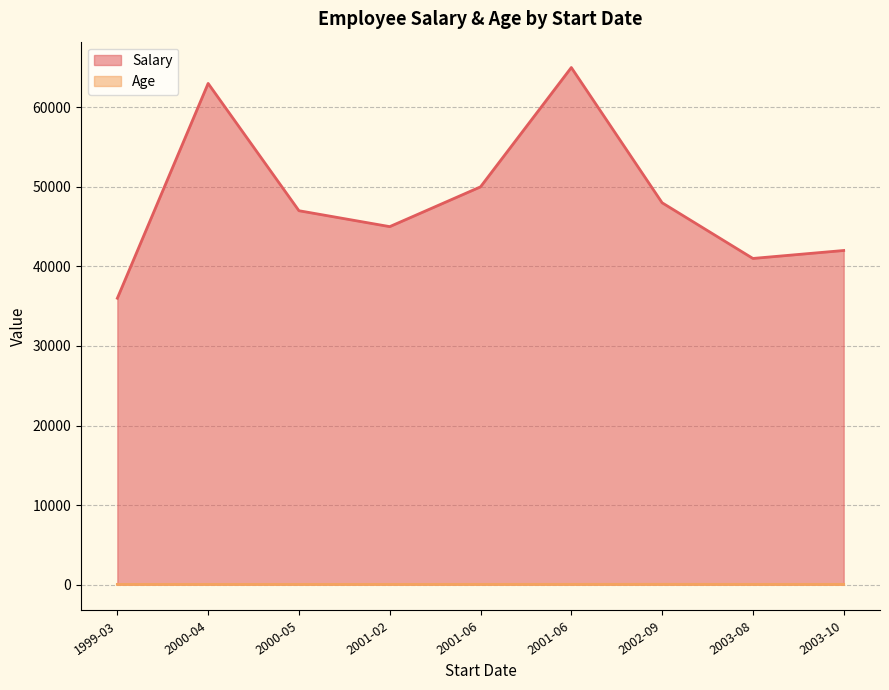

What is the smallest value displayed?

29